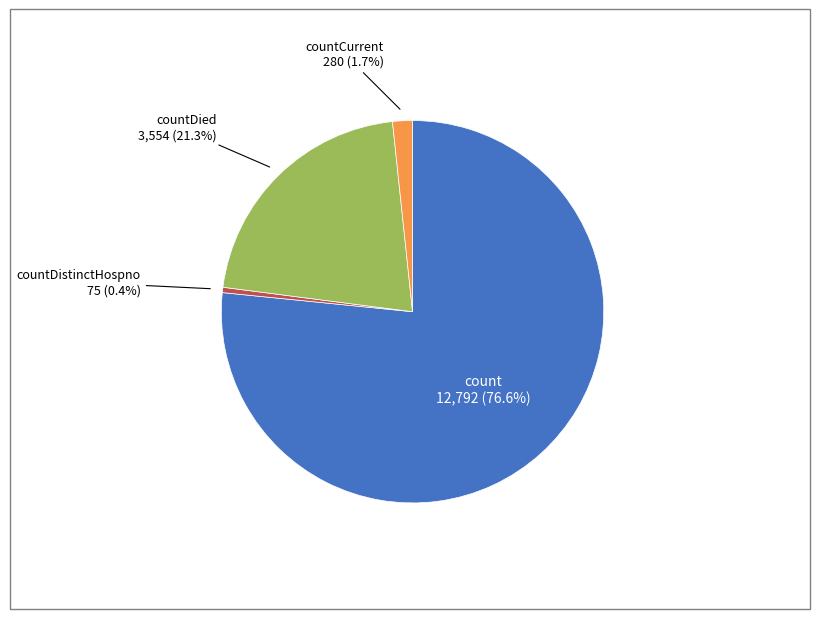

Does any single category account for the majority?

Yes